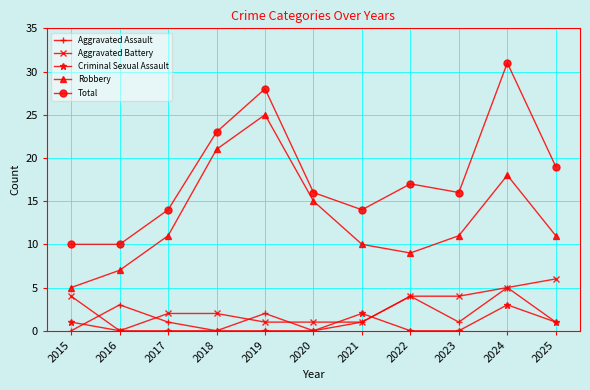

What is the difference between the Total values at 2022 and 2021?

3